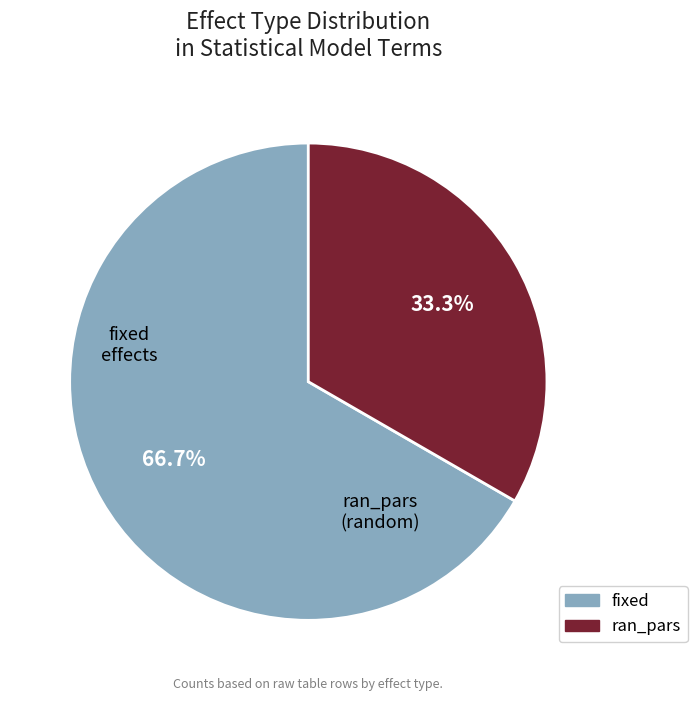

To the nearest percent, what is the average slice percentage?

50%